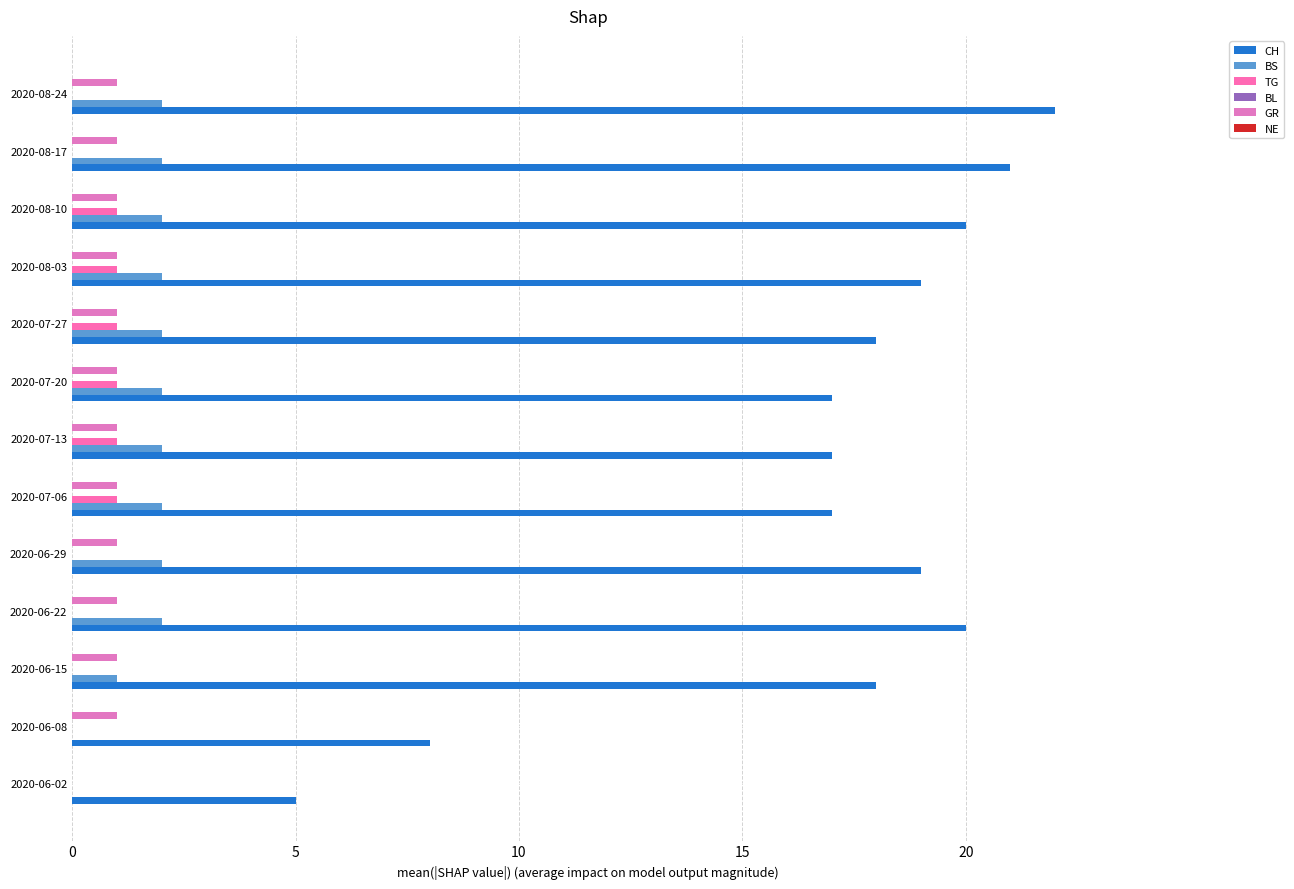

How many data points does each series have?

13